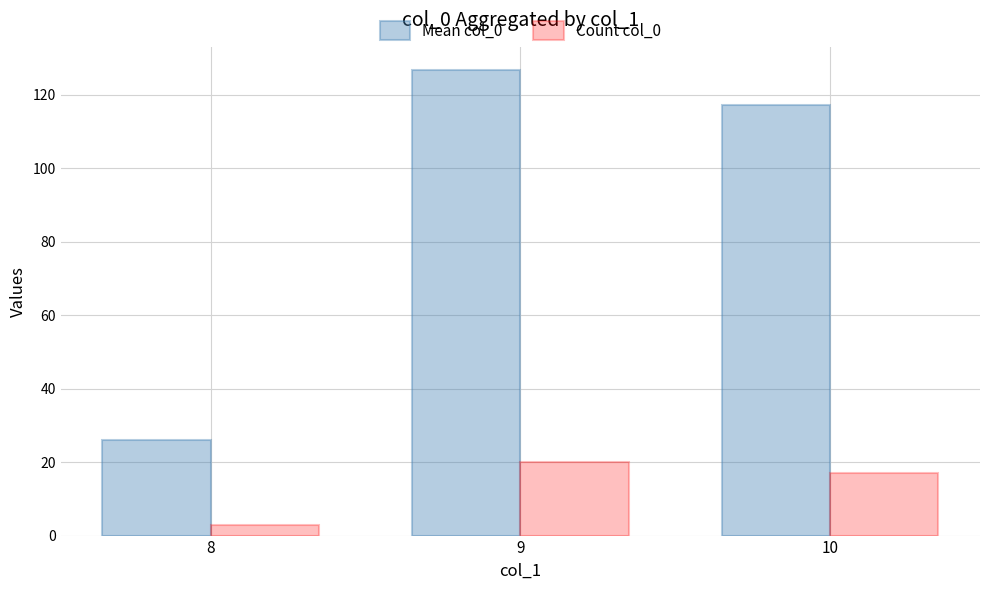

Where is Count col_0 nearest to the value 11?

10